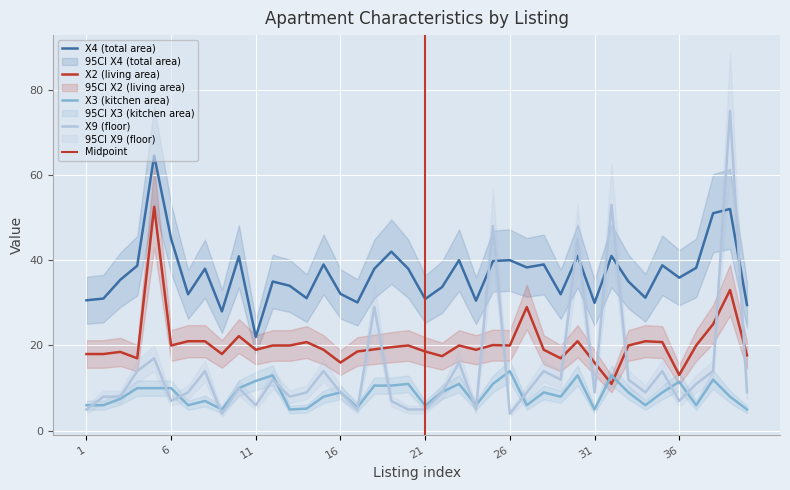

At which category does X9 (floor) reach its first local peak?

5